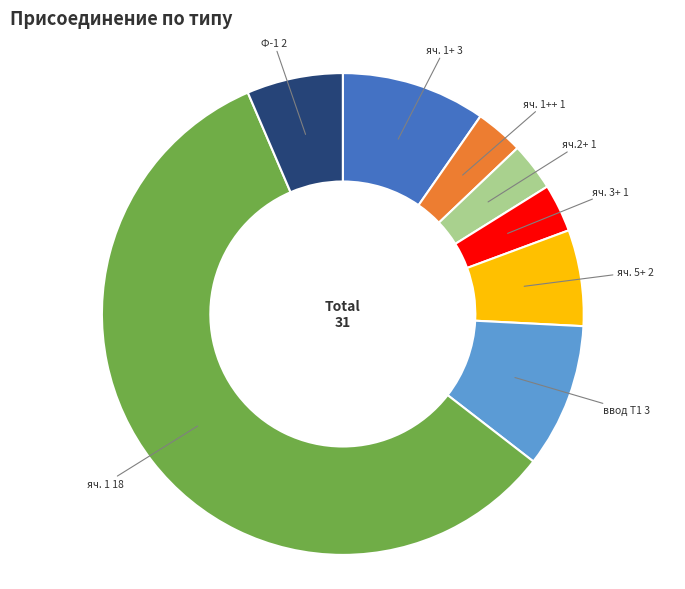

Approximately how many times larger is the value at яч.2+ compared to яч. 3+?

1.0